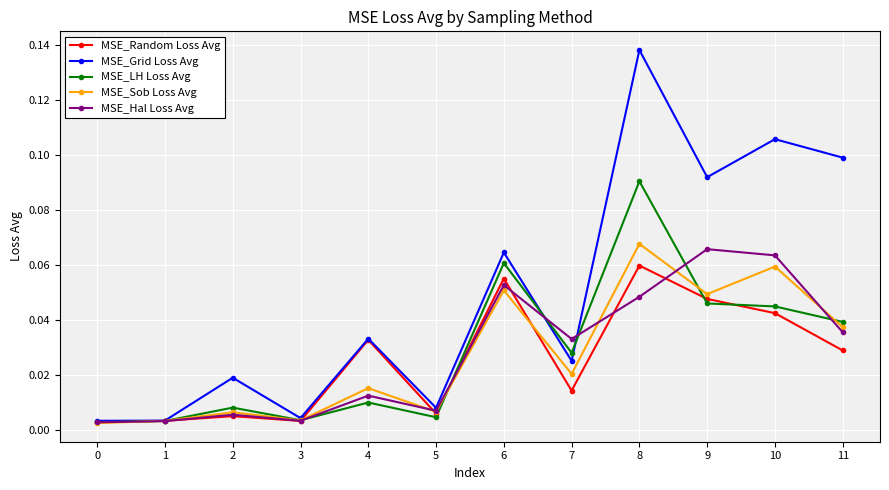

True or false: MSE_Grid Loss Avg has a value of 0.1 at 9.

True